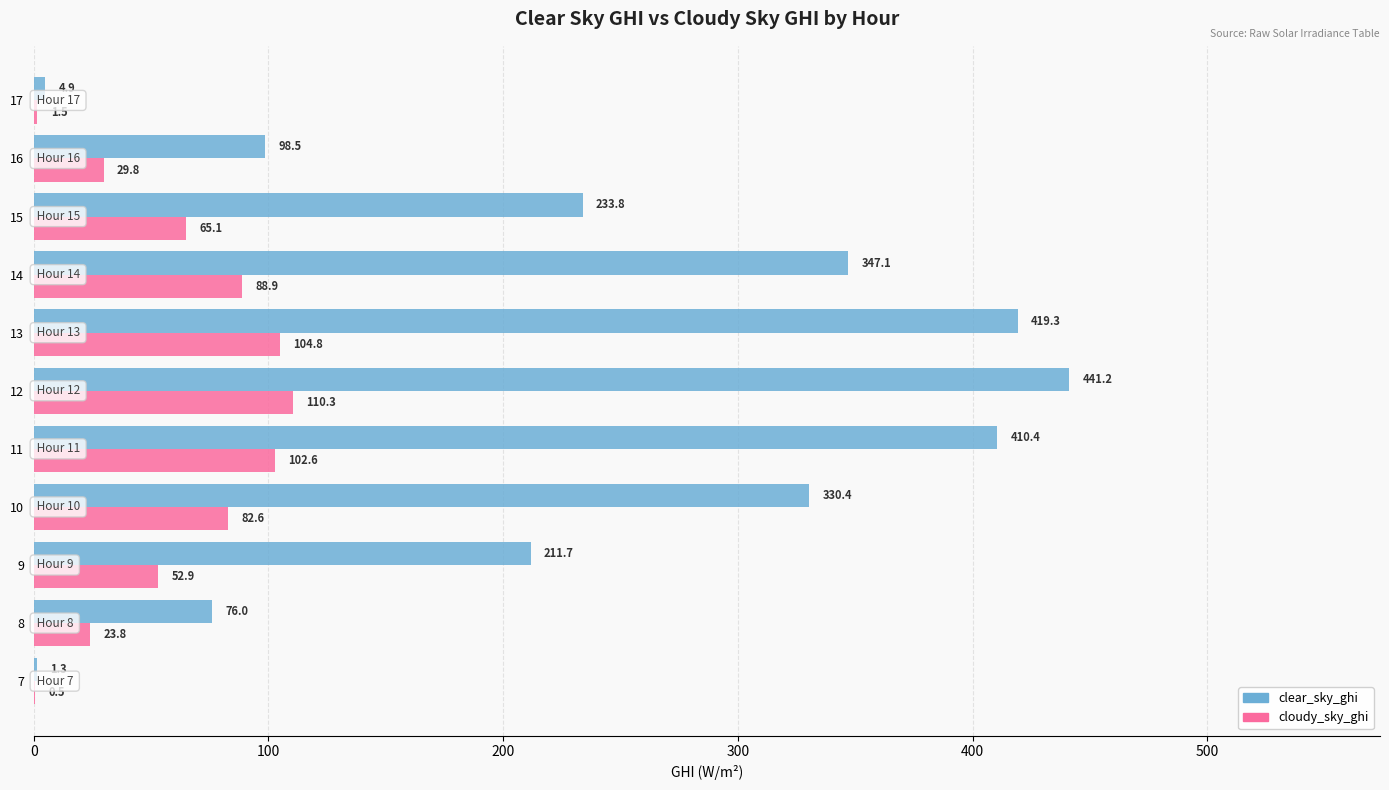

Which category has the highest value across all series?

12